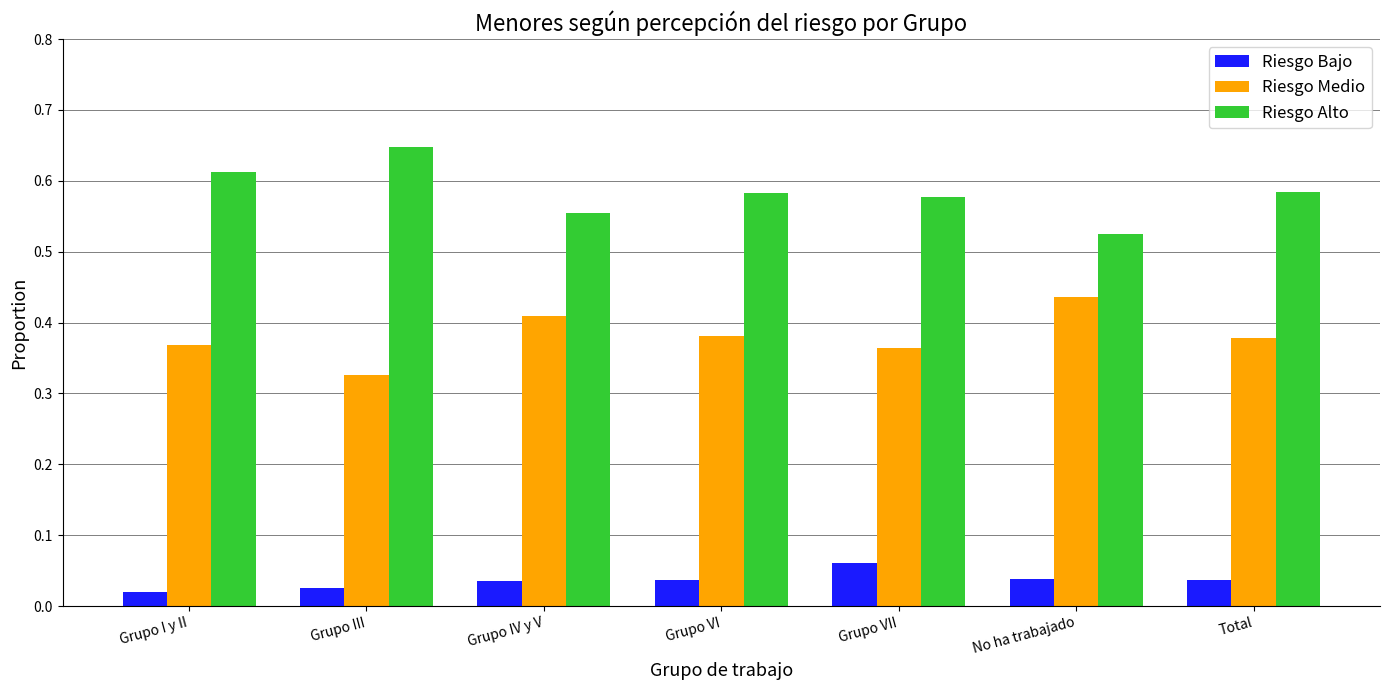

How many bars are there in total?

21